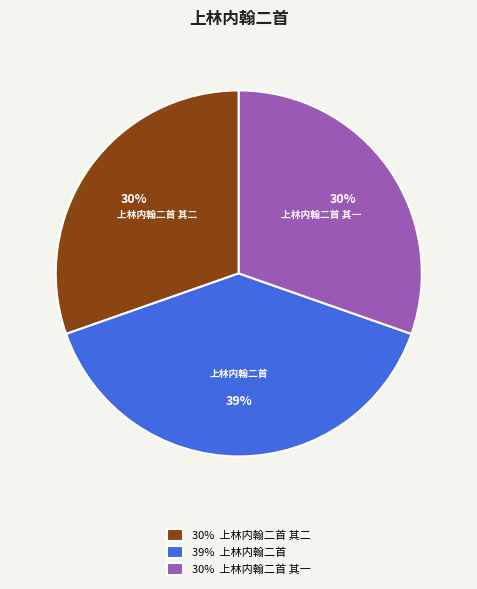

To the nearest percent, what is the difference between the largest and smallest slice percentages?

9%